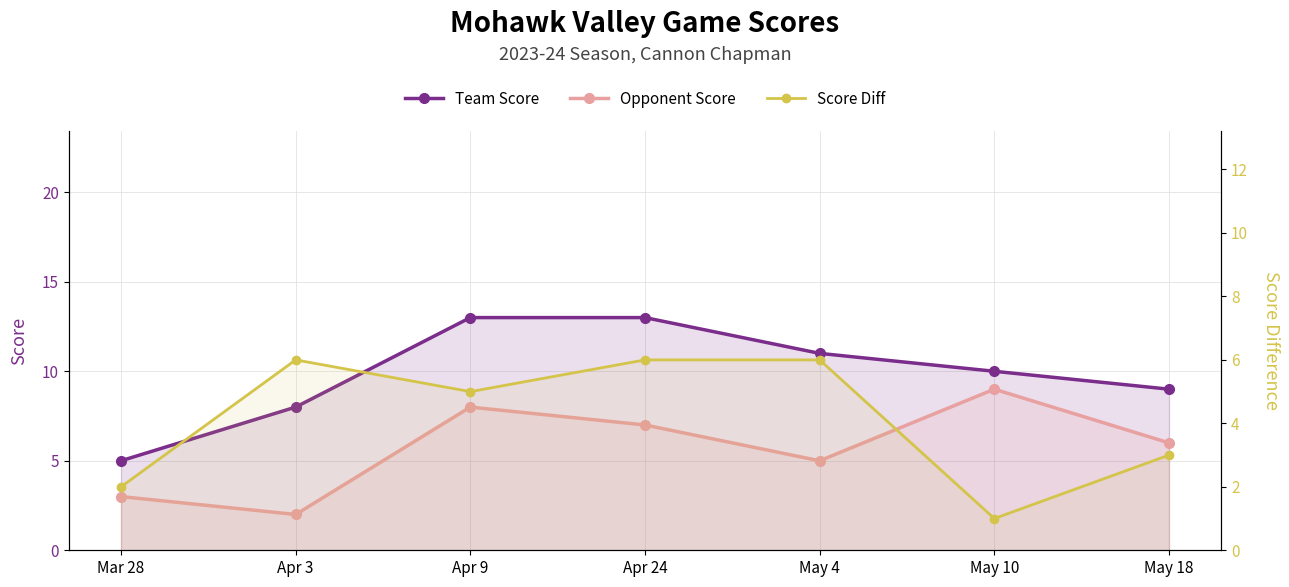

Reading right to left, list all the values displayed in this chart.

Team Score: 9	10	11	13	13	8	5
Opponent Score: 6	9	5	7	8	2	3
Score Diff: 3	1	6	6	5	6	2